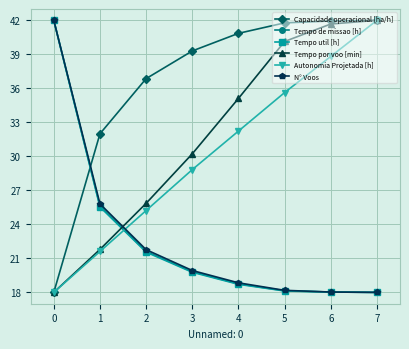

What is the smallest value displayed?

18.0